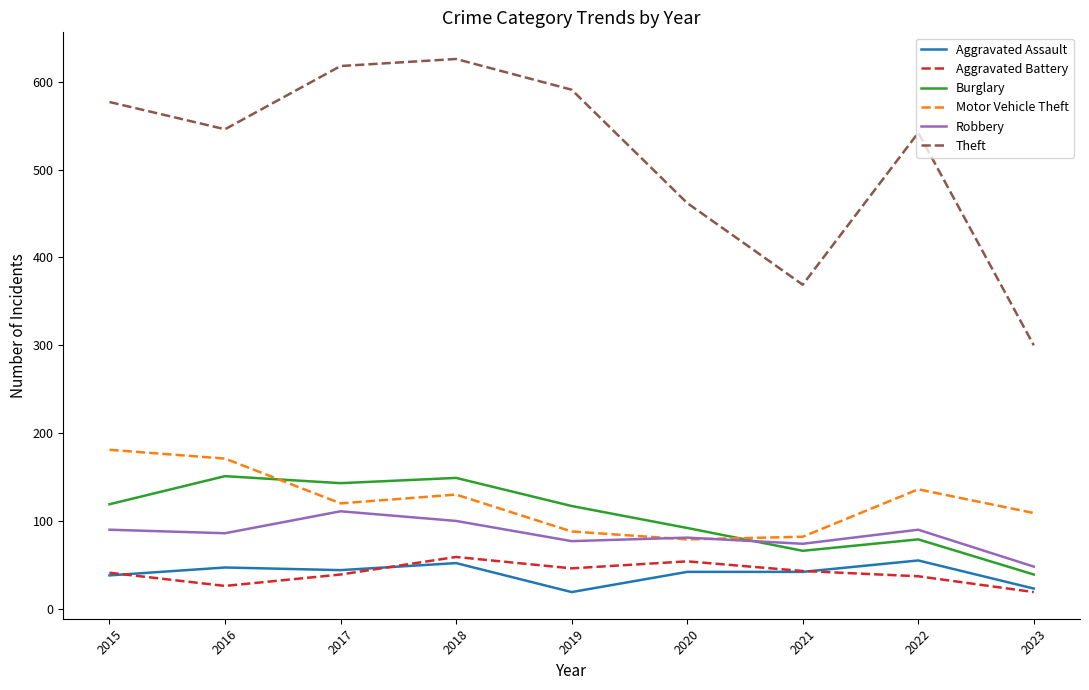

What is the sum of the Robbery values at 2017 and 2020?

192